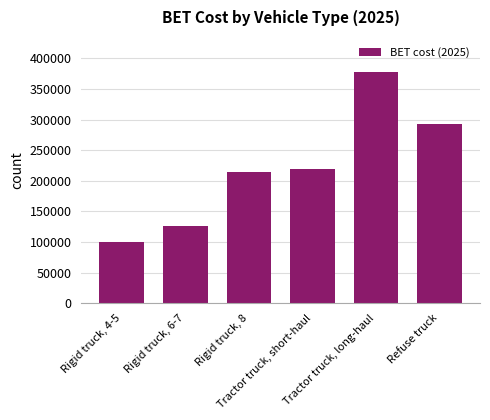

List the labels in order of value, largest first.

Tractor truck, long-haul, Refuse truck, Tractor truck, short-haul, Rigid truck, 8, Rigid truck, 6-7, Rigid truck, 4-5